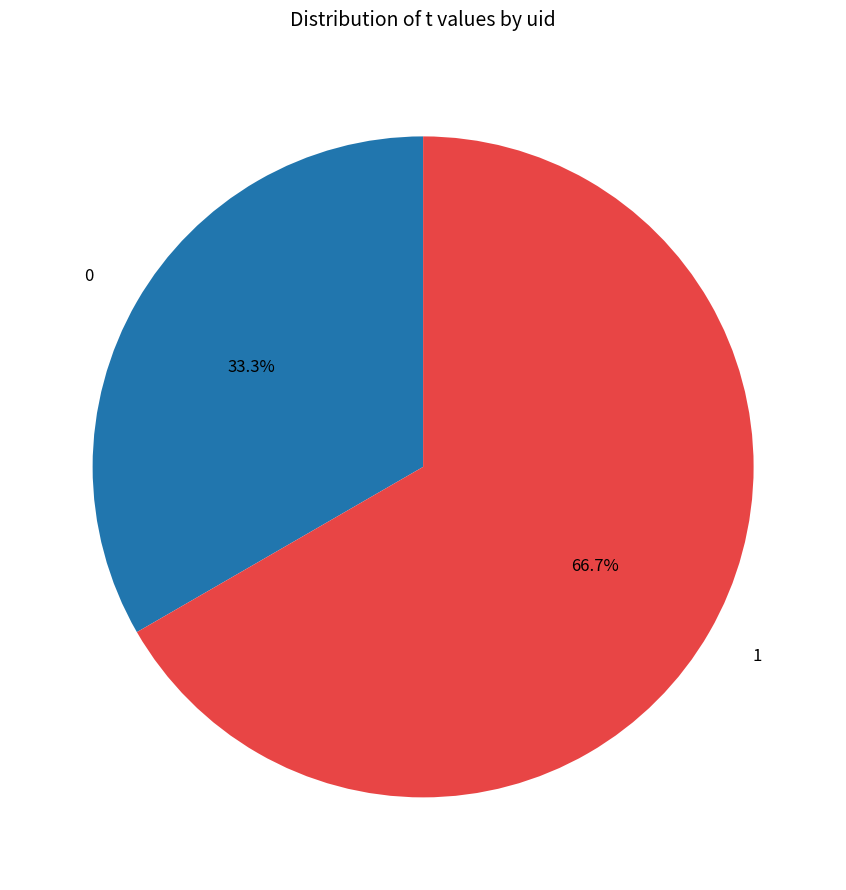

What is the total percentage of 1 and 0?

100.0%